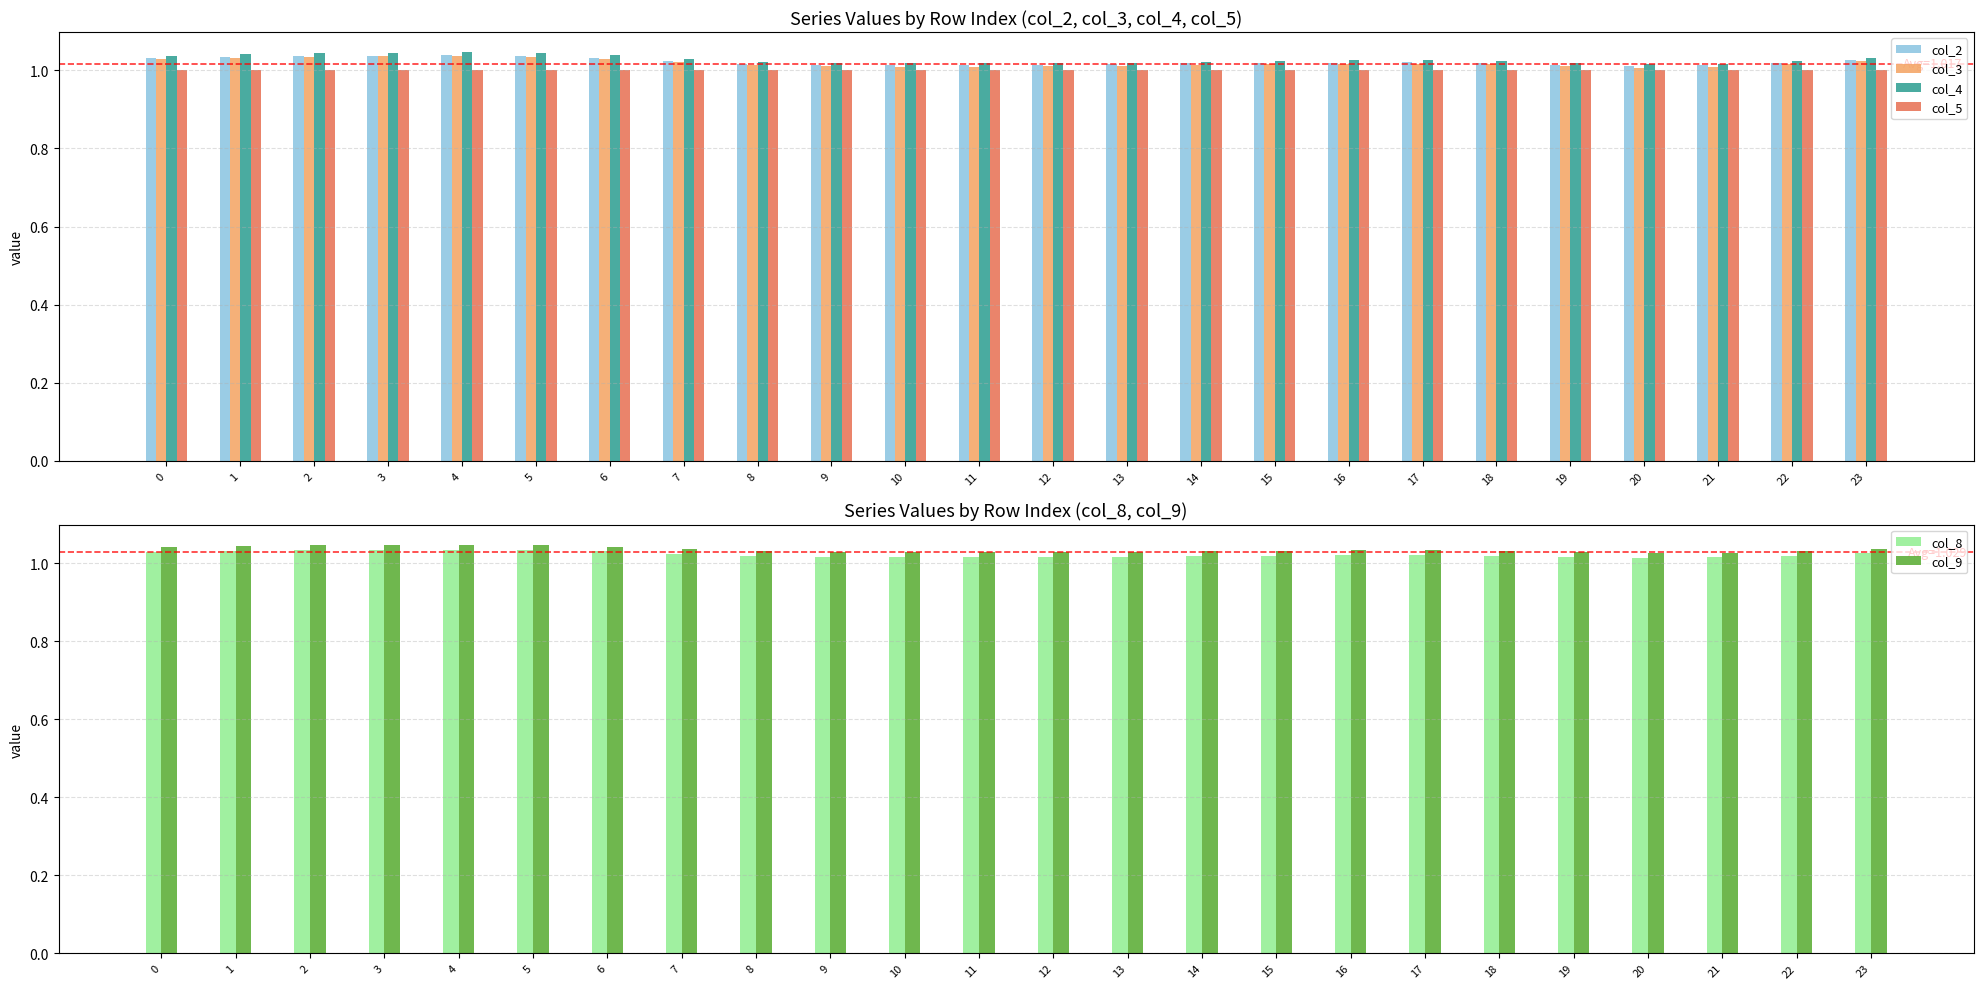

List the labels in order of col_4 value, largest first.

4, 3, 5, 2, 1, 6, 0, 23, 7, 17, 16, 15, 22, 18, 14, 8, 13, 9, 12, 19, 11, 10, 21, 20